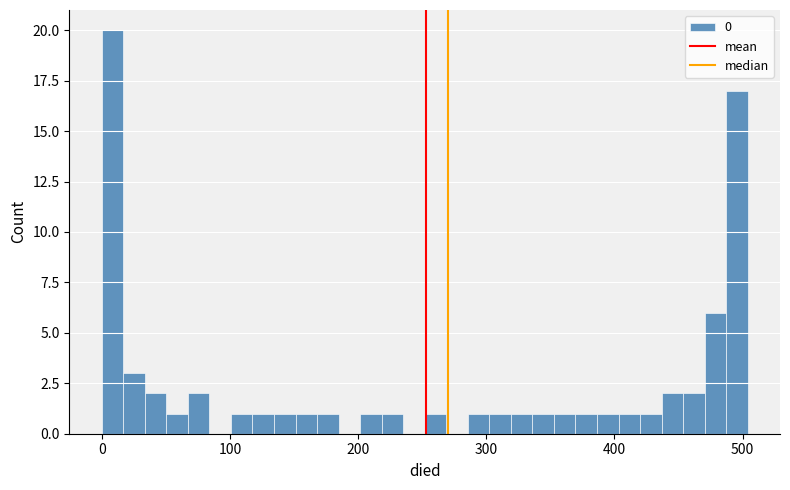

Around what value on the x-axis is the tallest bar? Give the approximate position of its centre, as read against the axis.

10